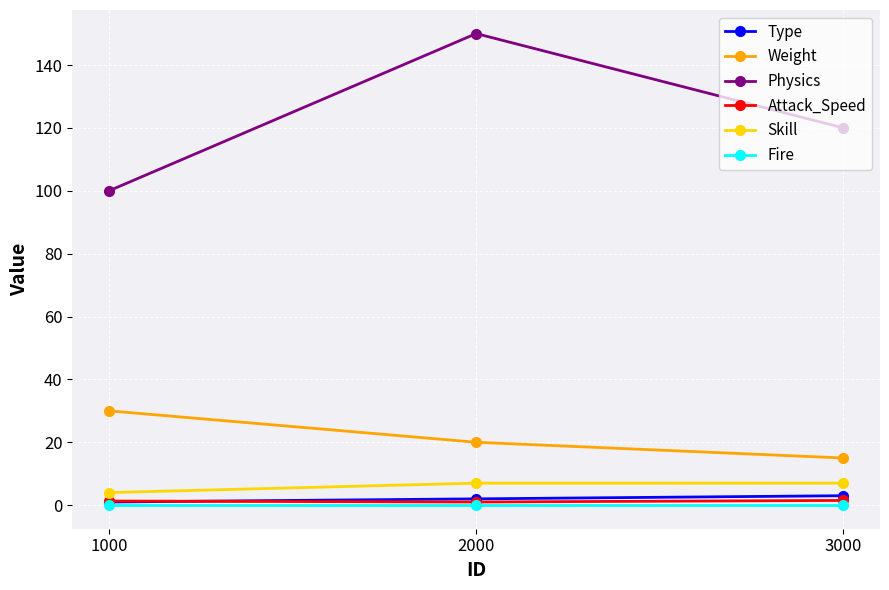

Is it true that Physics equals 150.0 at 2000?

True